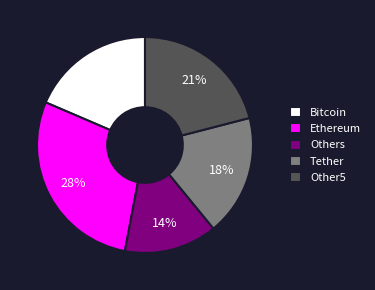

Is it true that Tether is 33% of the pie?

False